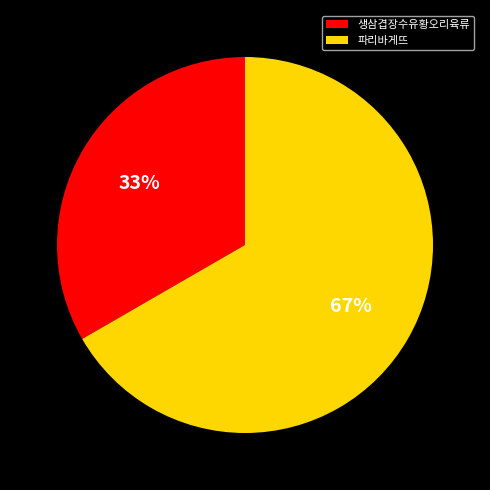

Which slice is the smallest?

생삼겹장수유황오리육류